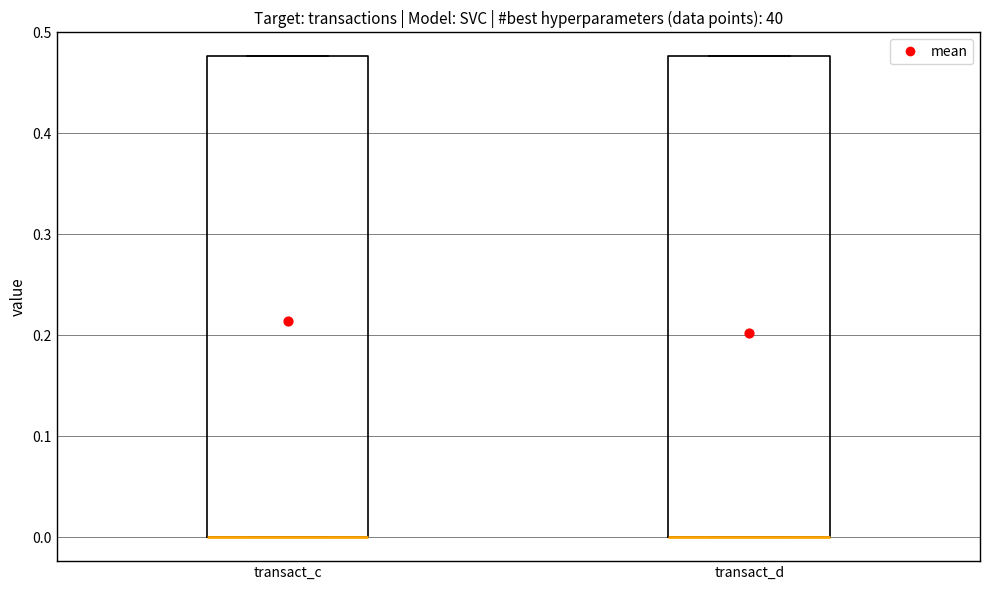

Reading left to right, read every box against the y-axis: the position of its median line, the range the box covers, and the ends of its whiskers. The values are not printed on the chart, so give them approximately, as read against the axis.

transact_c: median 0.00 (drawn on the box's lower edge), box 0.00 to 0.48, whiskers 0.00 to 0.48
transact_d: median 0.00 (drawn on the box's lower edge), box 0.00 to 0.48, whiskers 0.00 to 0.48